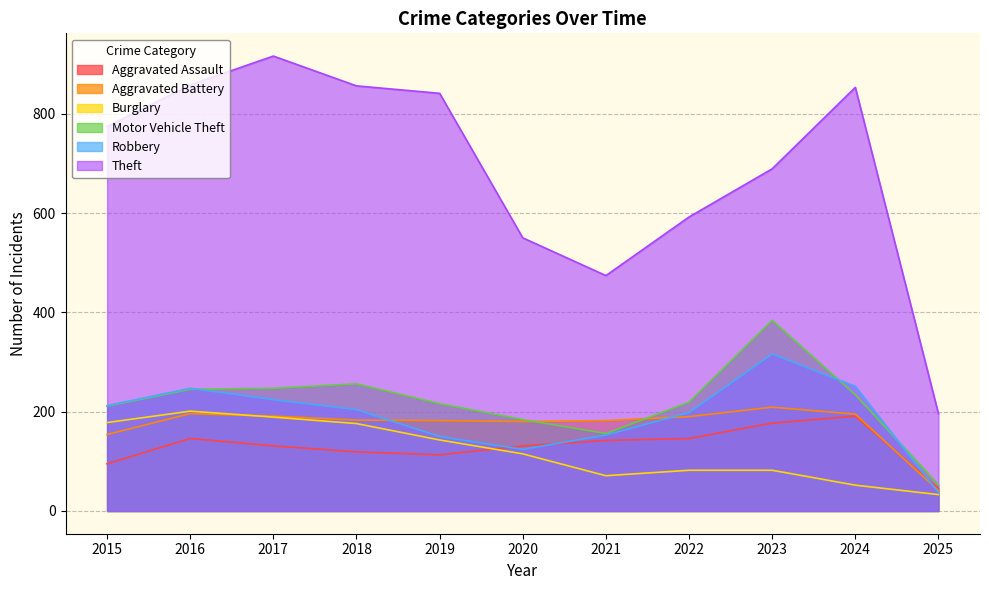

Between 2015 and 2017, which is larger?

2017